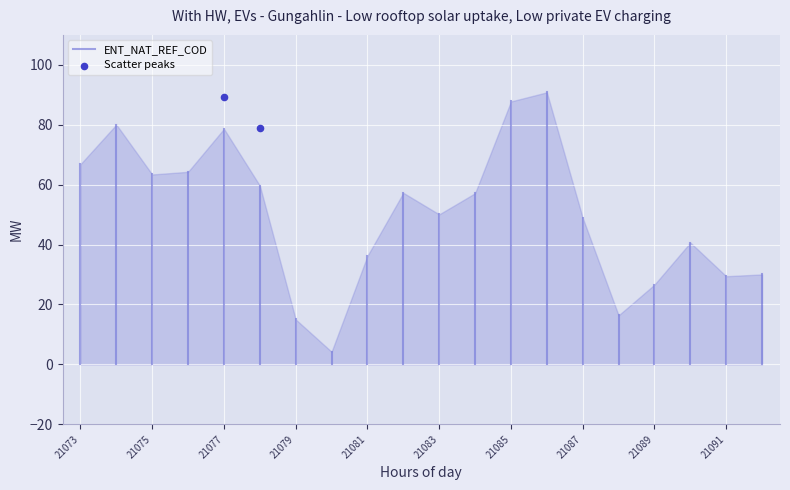

What is the average X value?

21077.5